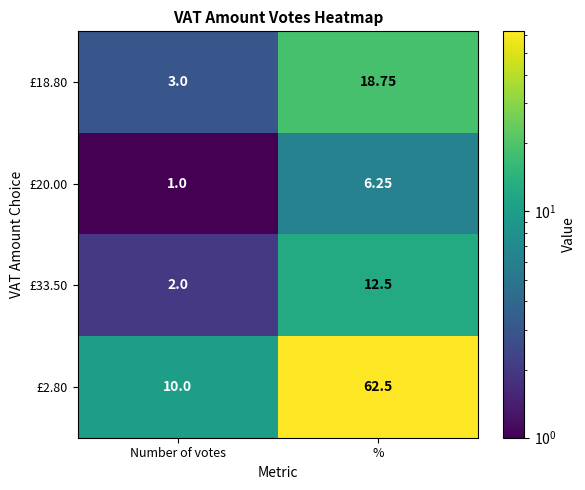

Where is £33.50 nearest to the value 7?

Number of votes